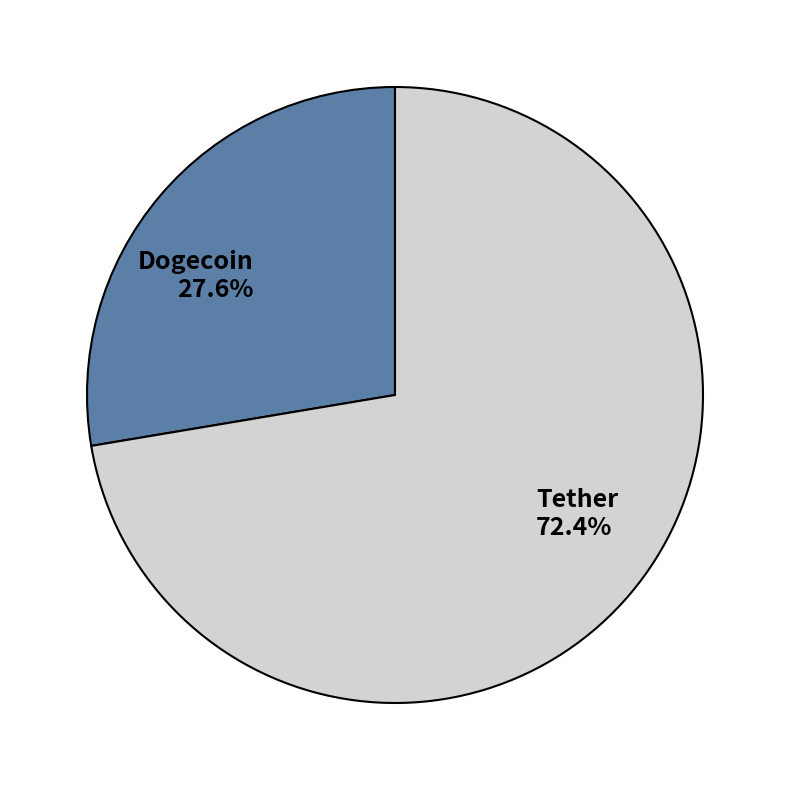

Which slice is the smallest?

Dogecoin